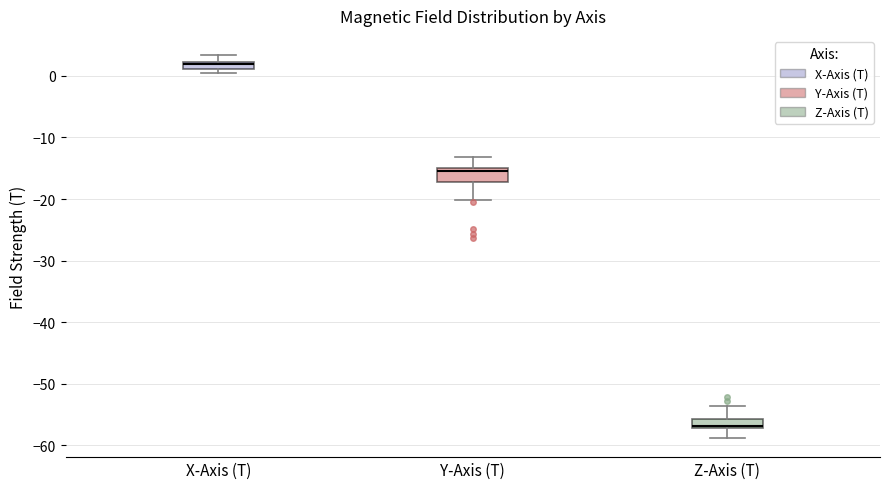

Which box has the highest median line?

X-Axis (T)